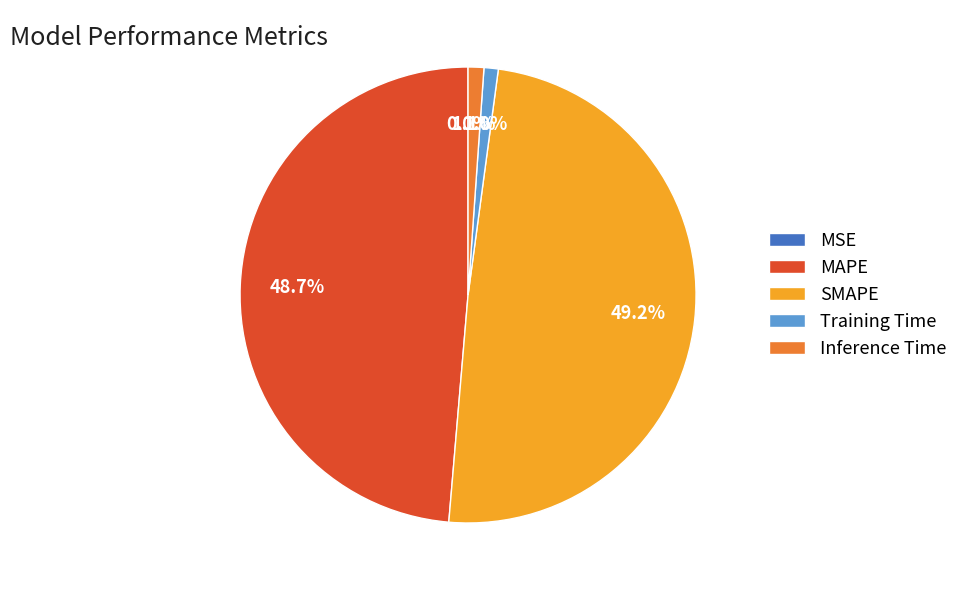

What percentage is NOT represented by Inference Time?

98.9%